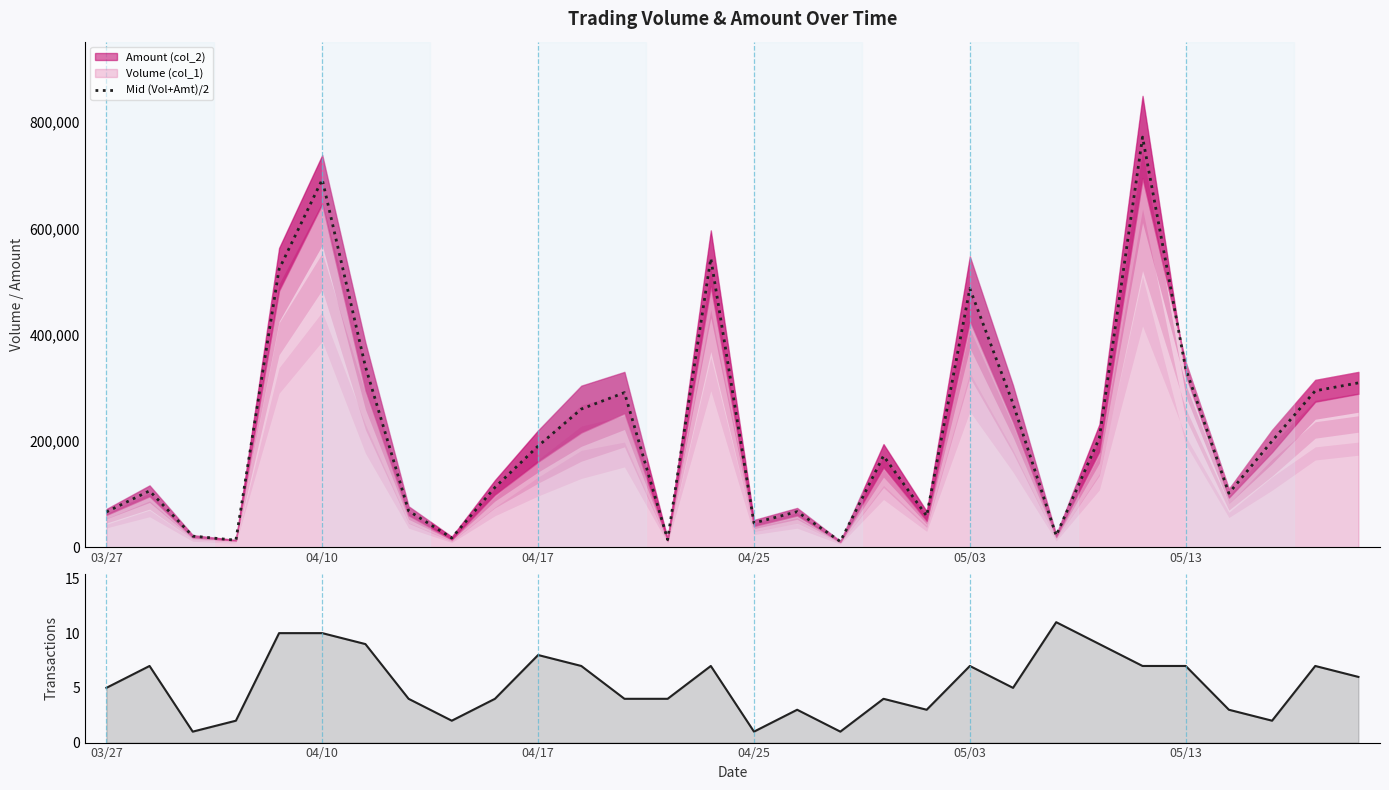

What is the difference between the highest and lowest values at 11?

260098